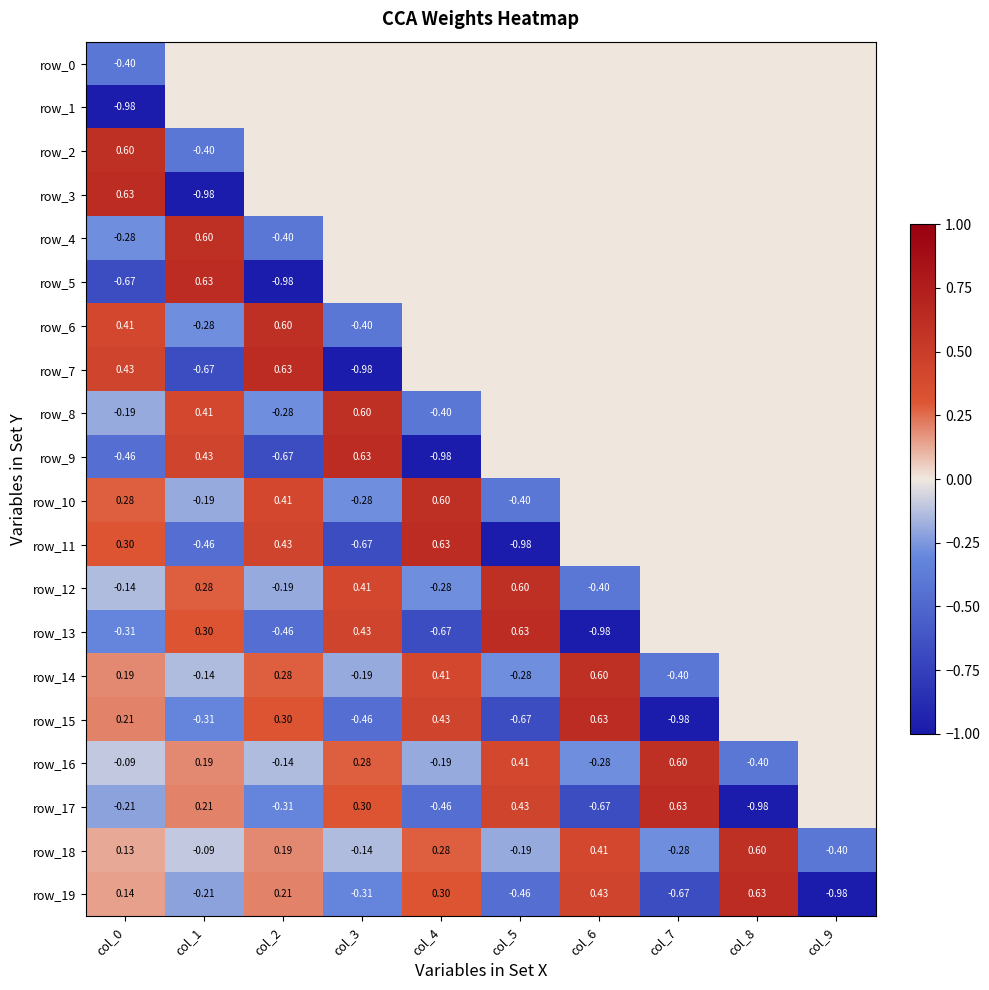

How many data points in row_18 are less than 0?

5